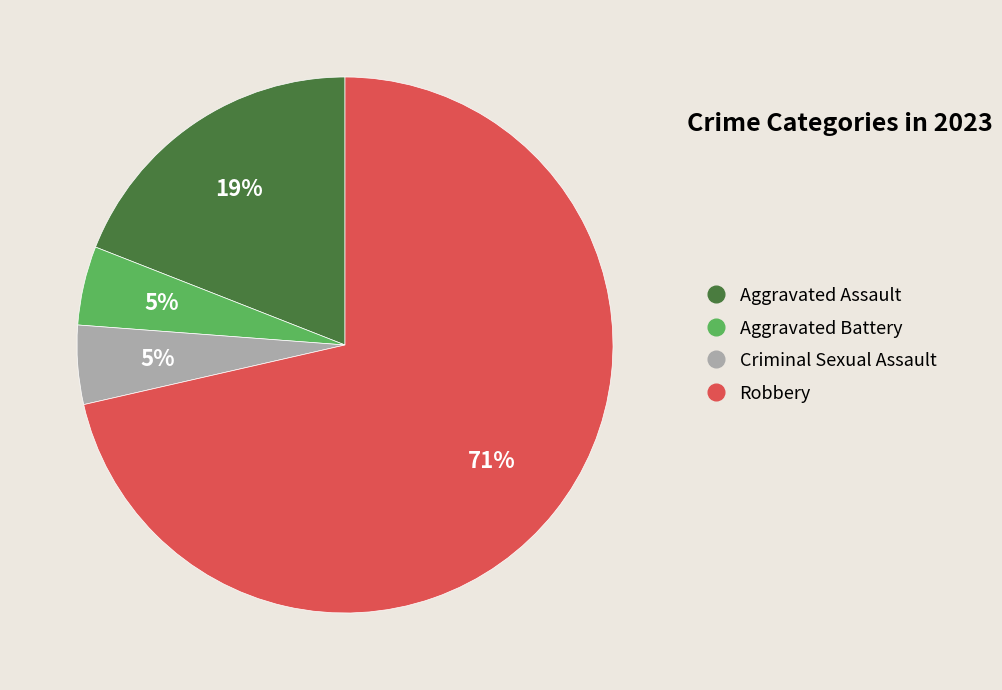

Is it true that Aggravated Assault is 19% of the pie?

True